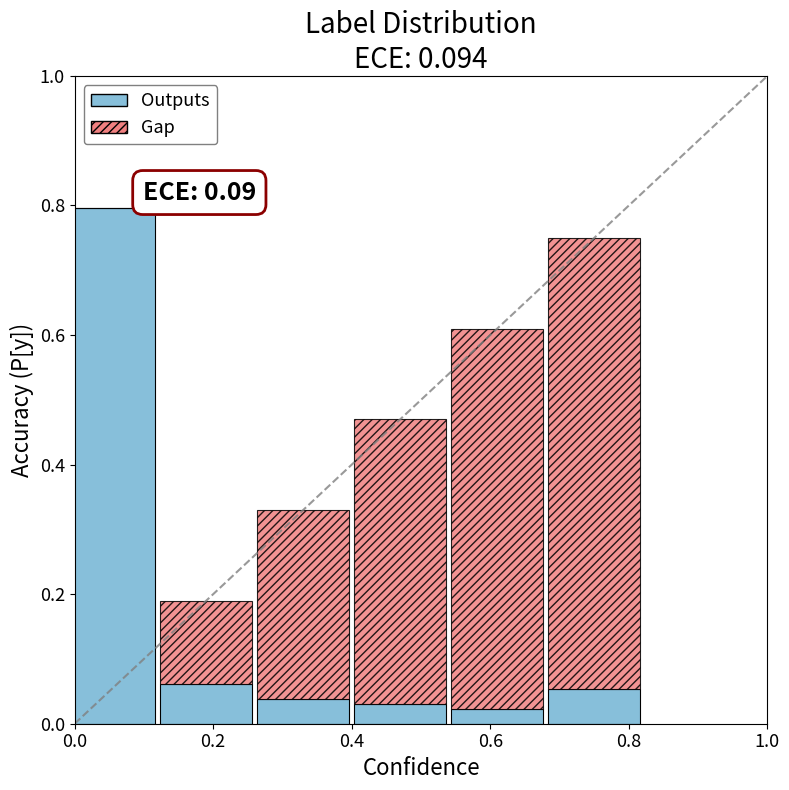

Does the chart contain any negative values?

No